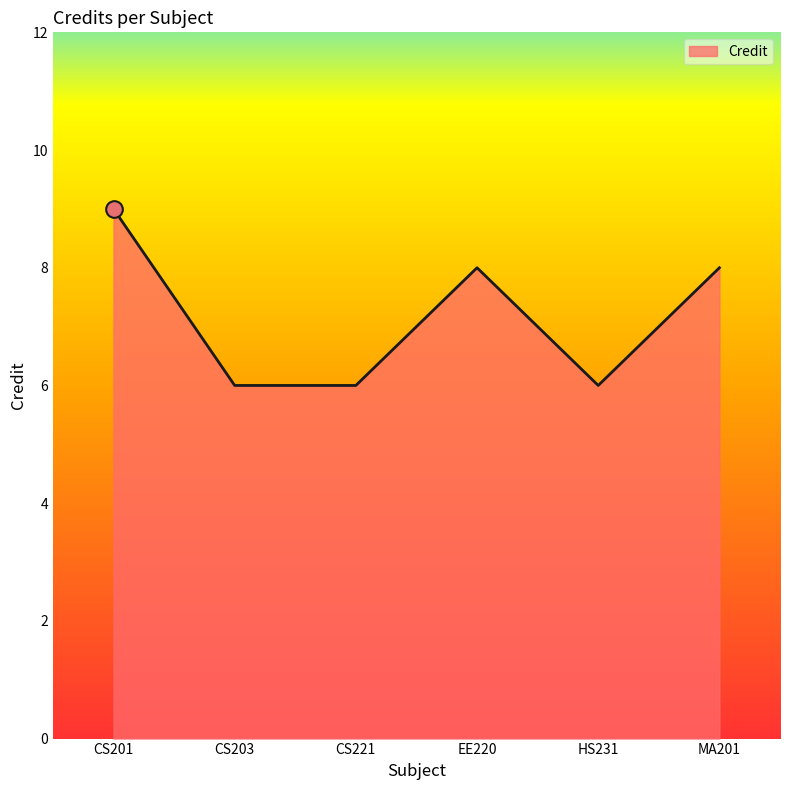

What is the greatest value displayed?

9